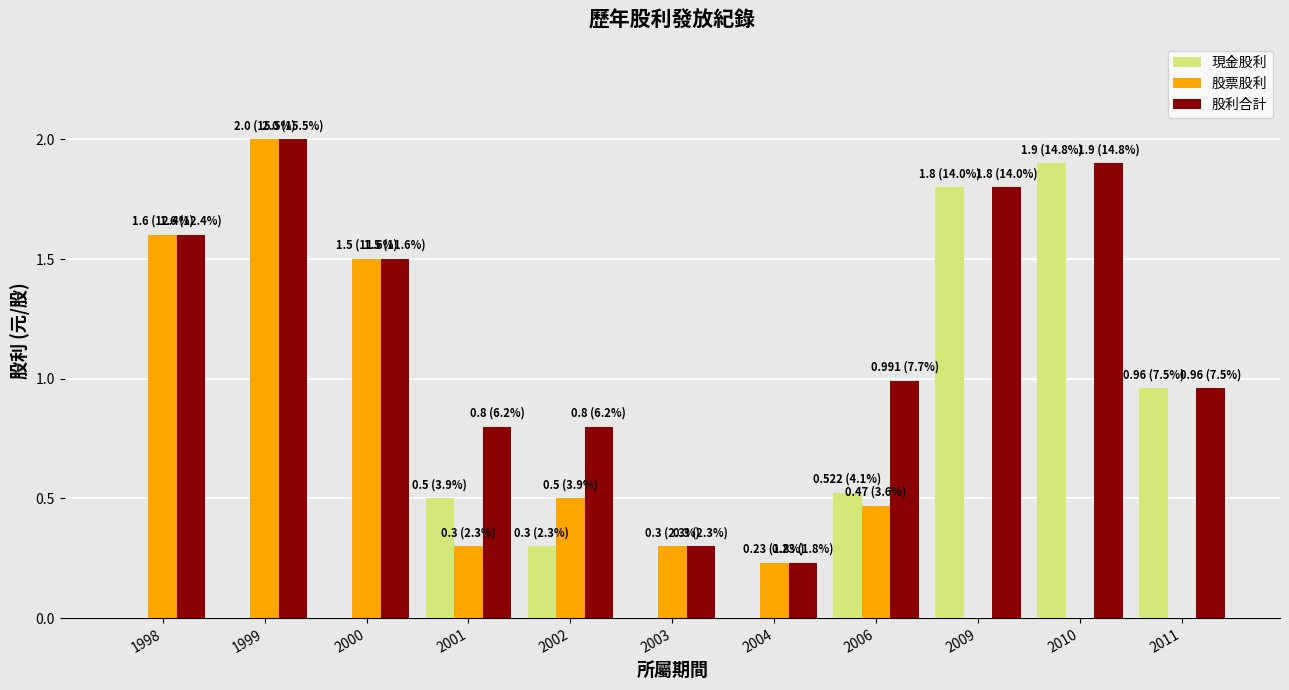

Which series has the largest total across all categories?

股利合計